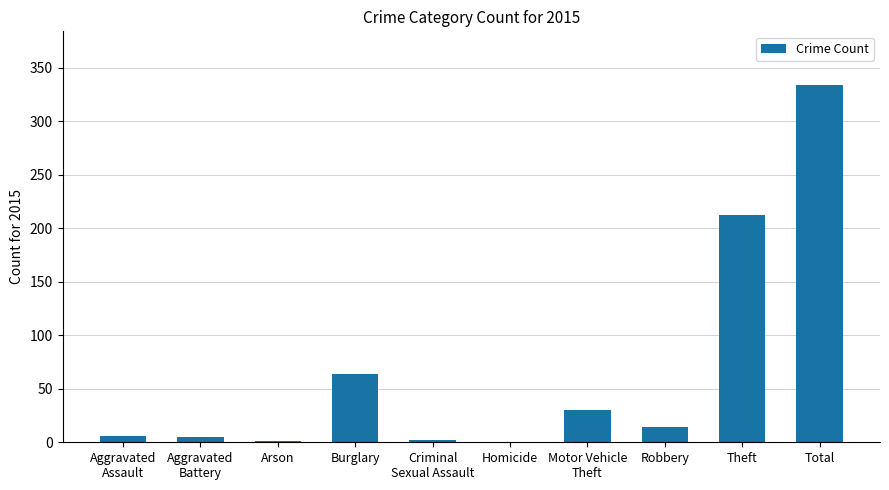

What is the sum of all values?

668